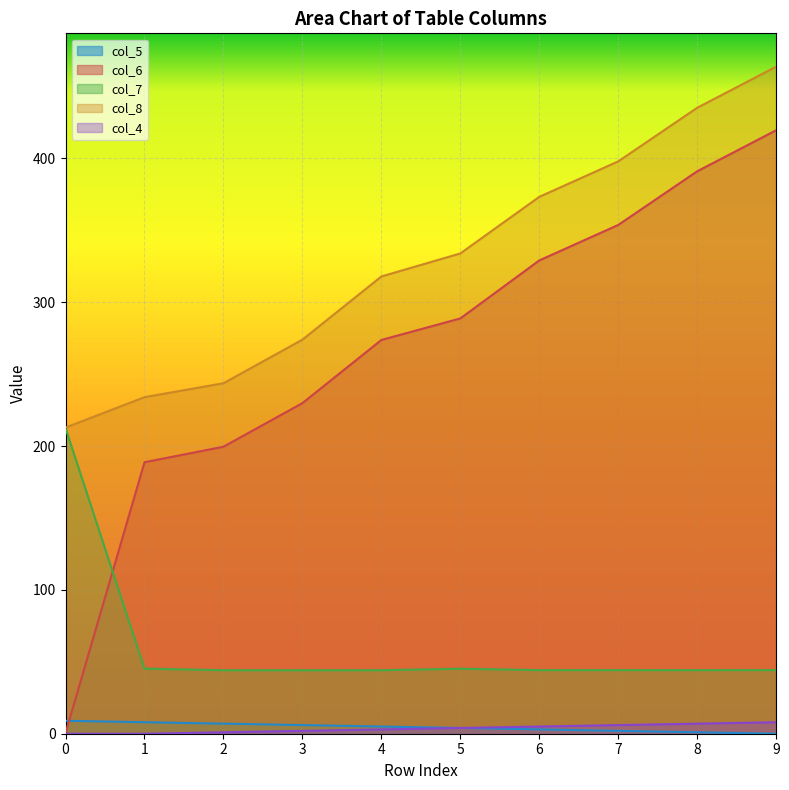

True or false: col_6 and col_8 intersect in this chart.

False